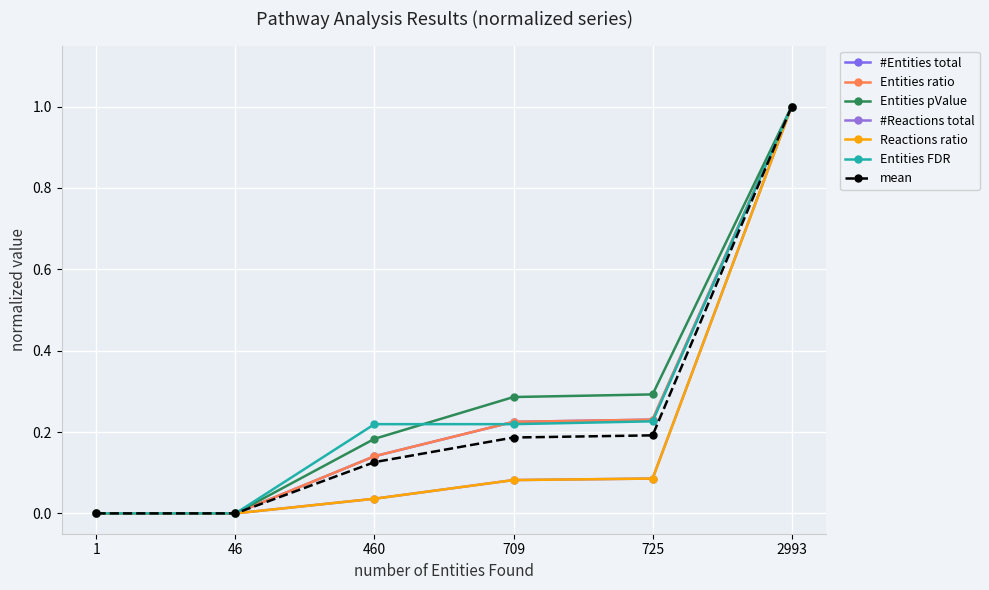

Reading left to right, extract all data points from this chart.

#Entities total: 1=0.0	46=0.0	460=0.1	709=0.2	725=0.2	2993=1.0
Entities ratio: 1=0.0	46=0.0	460=0.1	709=0.2	725=0.2	2993=1.0
Entities pValue: 1=0.0	46=0.0	460=0.2	709=0.3	725=0.3	2993=1.0
#Reactions total: 1=0.0	46=0.0	460=0.0	709=0.1	725=0.1	2993=1.0
Reactions ratio: 1=0.0	46=0.0	460=0.0	709=0.1	725=0.1	2993=1.0
Entities FDR: 1=0.0	46=0.0	460=0.2	709=0.2	725=0.2	2993=1.0